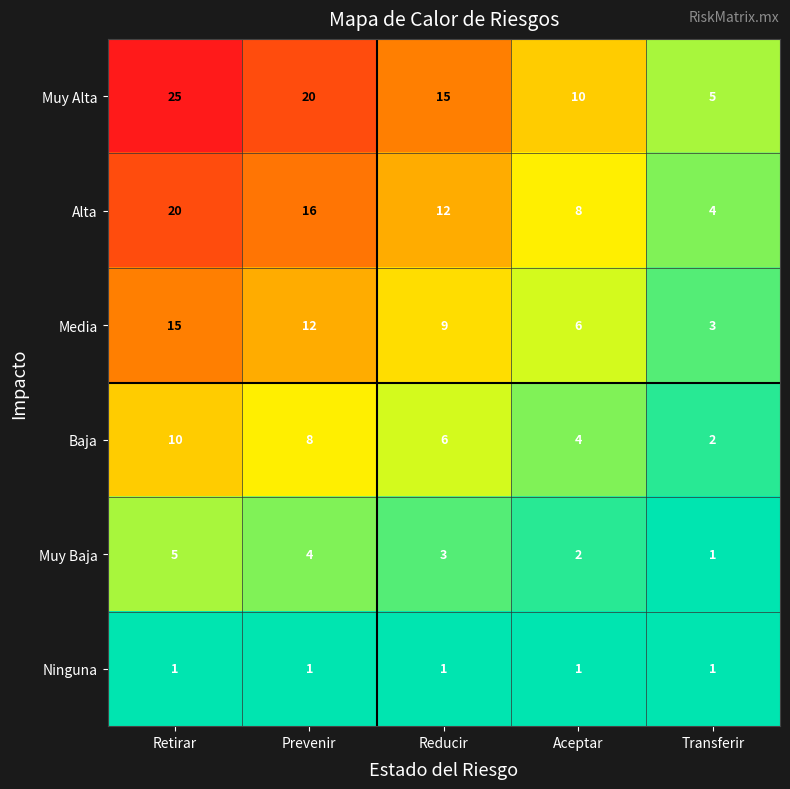

What is the difference between the maximum and second lowest values in the Media series?

9